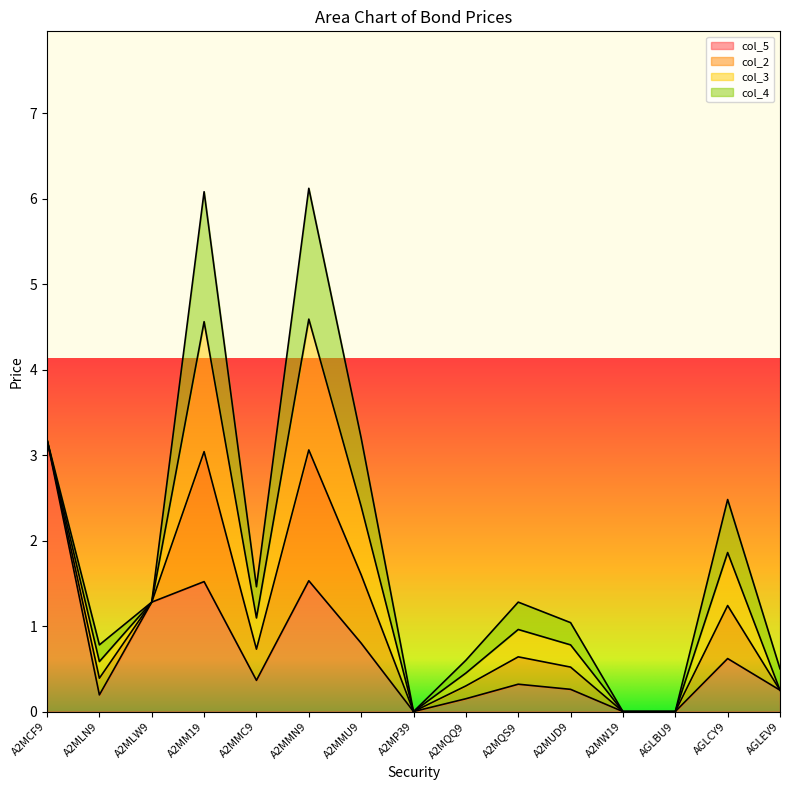

Reading right to left, transcribe all the data shown in this chart.

col_5: AGLEV9=0.2	AGLCY9=0.6	AGLBU9=0.0	A2MW19=0.0	A2MUD9=0.3	A2MQS9=0.3	A2MQQ9=0.1	A2MP39=0.0	A2MMU9=0.8	A2MMN9=1.5	A2MMC9=0.4	A2MM19=1.5	A2MLW9=1.3	A2MLN9=0.2	A2MCF9=3.2
col_2: AGLEV9=0.0	AGLCY9=0.6	AGLBU9=0.0	A2MW19=0.0	A2MUD9=0.3	A2MQS9=0.3	A2MQQ9=0.1	A2MP39=0.0	A2MMU9=0.8	A2MMN9=1.5	A2MMC9=0.4	A2MM19=1.5	A2MLW9=0.0	A2MLN9=0.2	A2MCF9=0.0
col_3: AGLEV9=0.0	AGLCY9=0.6	AGLBU9=0.0	A2MW19=0.0	A2MUD9=0.3	A2MQS9=0.3	A2MQQ9=0.1	A2MP39=0.0	A2MMU9=0.8	A2MMN9=1.5	A2MMC9=0.4	A2MM19=1.5	A2MLW9=0.0	A2MLN9=0.2	A2MCF9=0.0
col_4: AGLEV9=0.2	AGLCY9=0.6	AGLBU9=0.0	A2MW19=0.0	A2MUD9=0.3	A2MQS9=0.3	A2MQQ9=0.1	A2MP39=0.0	A2MMU9=0.8	A2MMN9=1.5	A2MMC9=0.4	A2MM19=1.5	A2MLW9=0.0	A2MLN9=0.2	A2MCF9=0.0